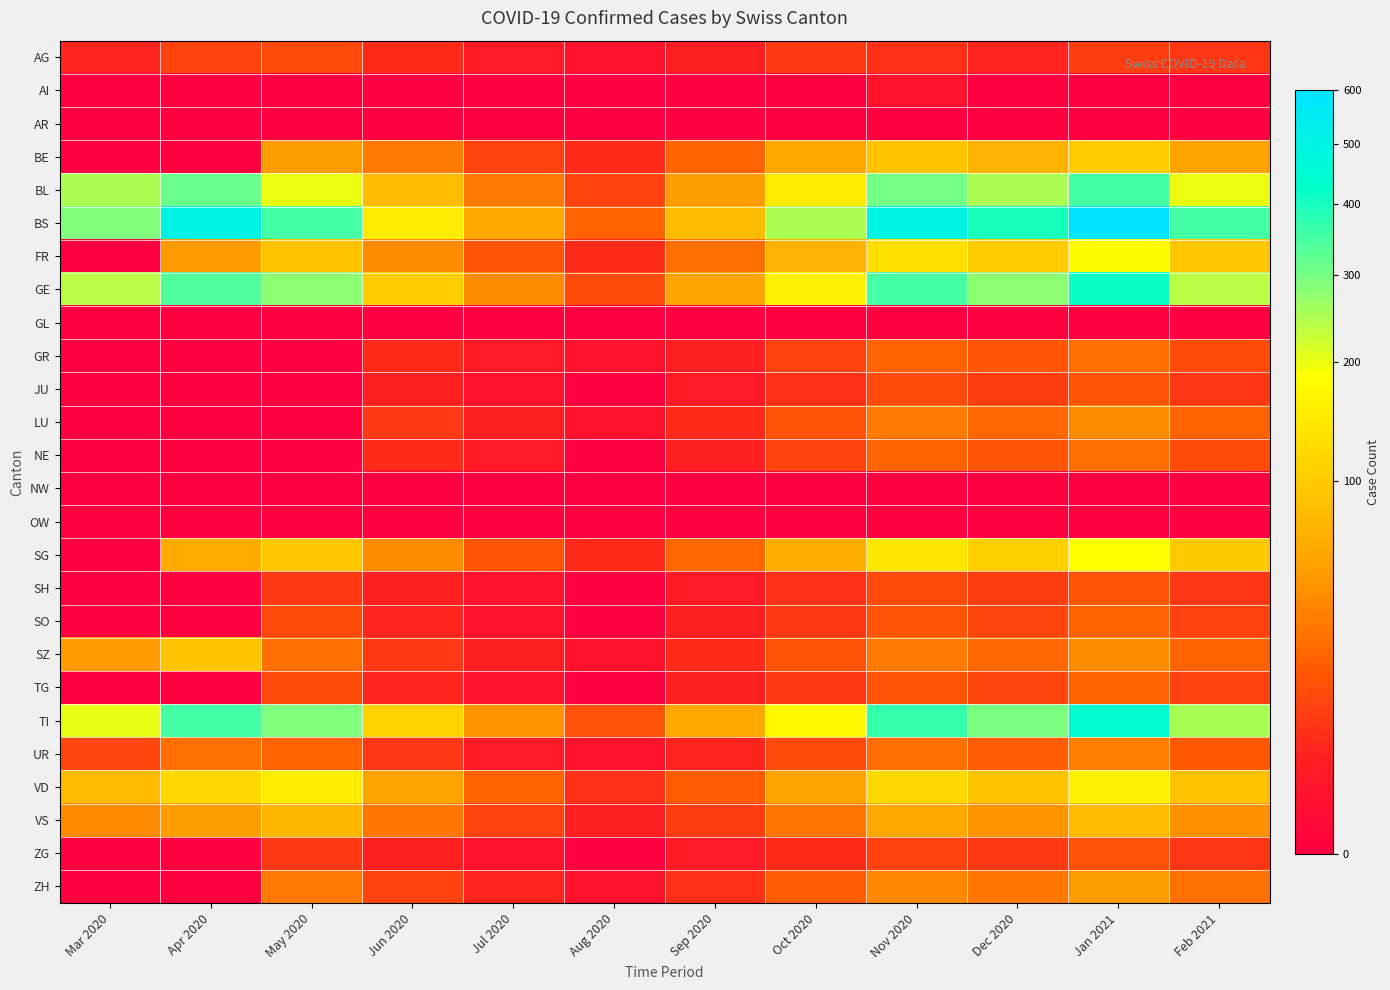

What is the maximum value shown in the chart?

600